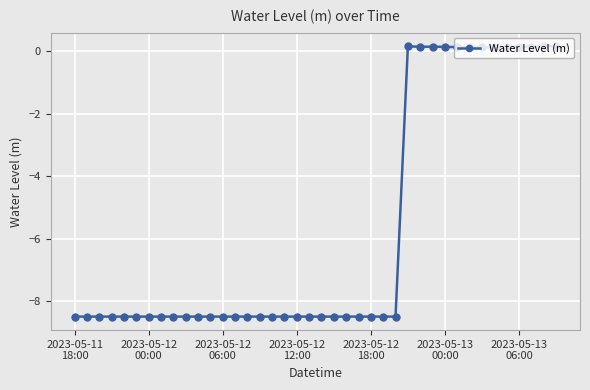

What is the smallest value displayed?

-8.5